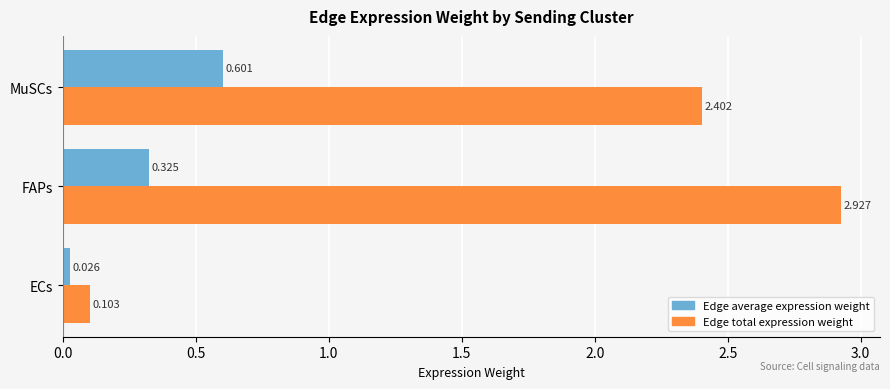

At which category is the sum across all series the highest?

FAPs